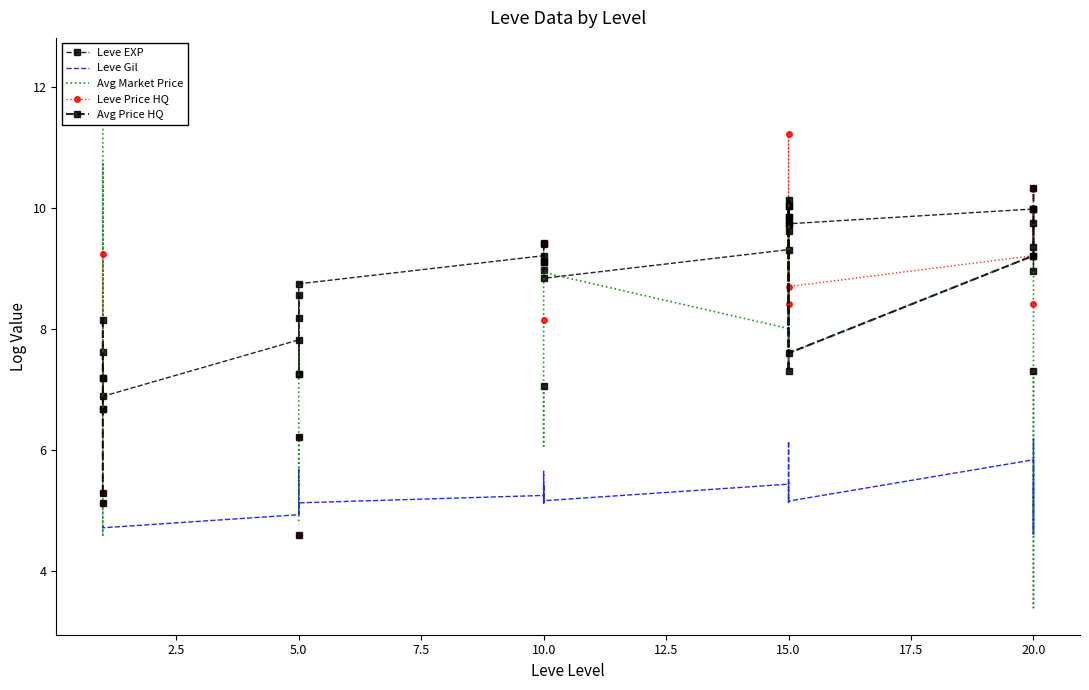

What is the average value of the Leve EXP series?

8.7